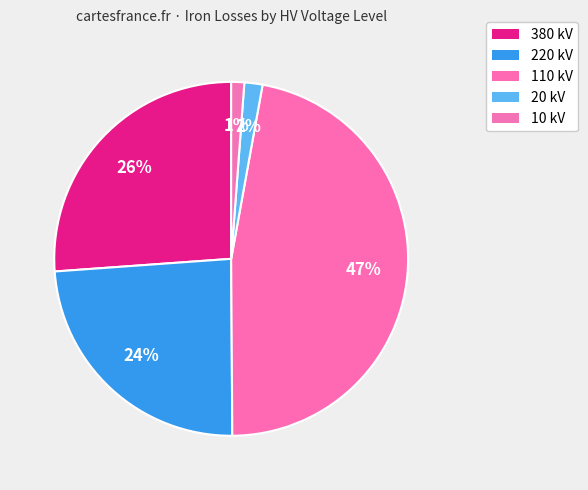

Which category has the smallest portion of the pie?

10